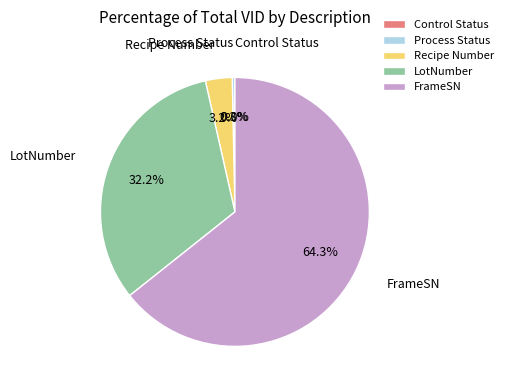

Do FrameSN and Recipe Number together represent more than half of the pie?

Yes